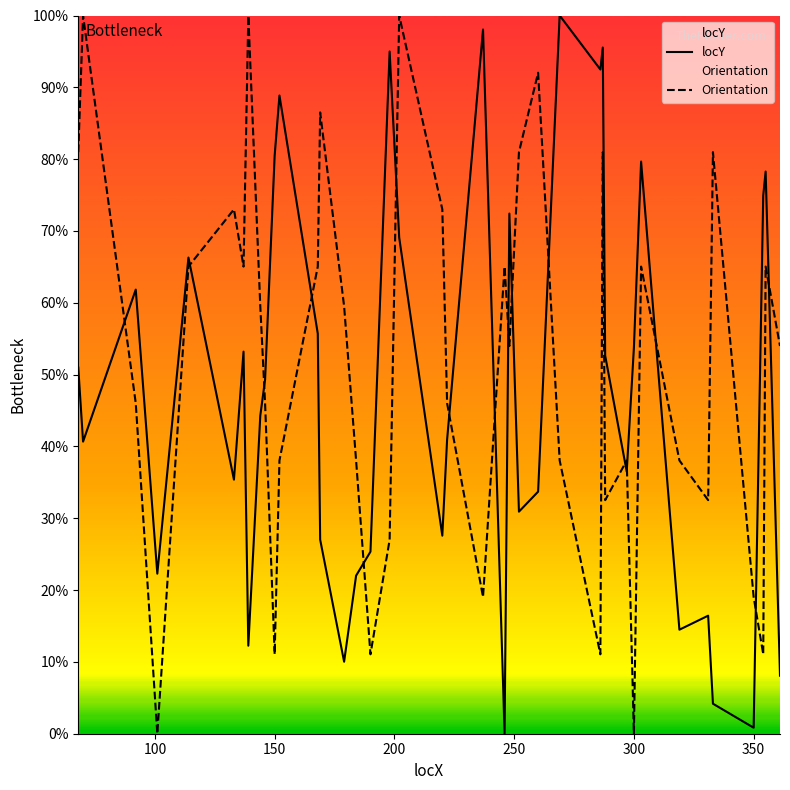

Rank the series at 150 from lowest to highest value.

Orientation, locY